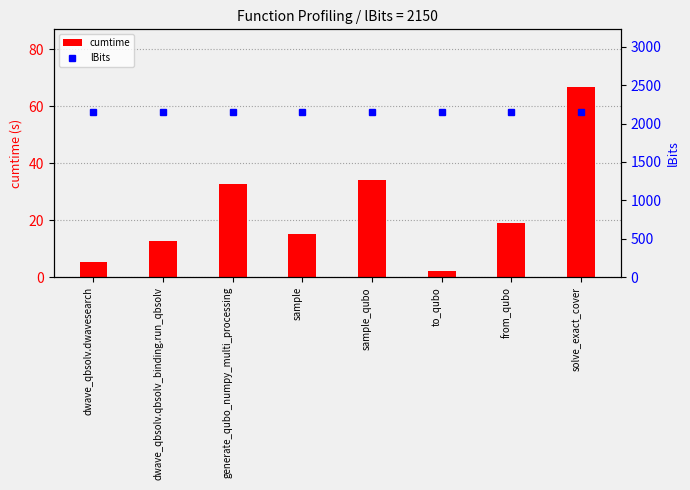

Reading left to right, extract all data points from this chart.

cumtime: 5.5	12.8	32.6	15.0	34.3	2.2	19.1	66.9
lBits: 2150.0	2150.0	2150.0	2150.0	2150.0	2150.0	2150.0	2150.0